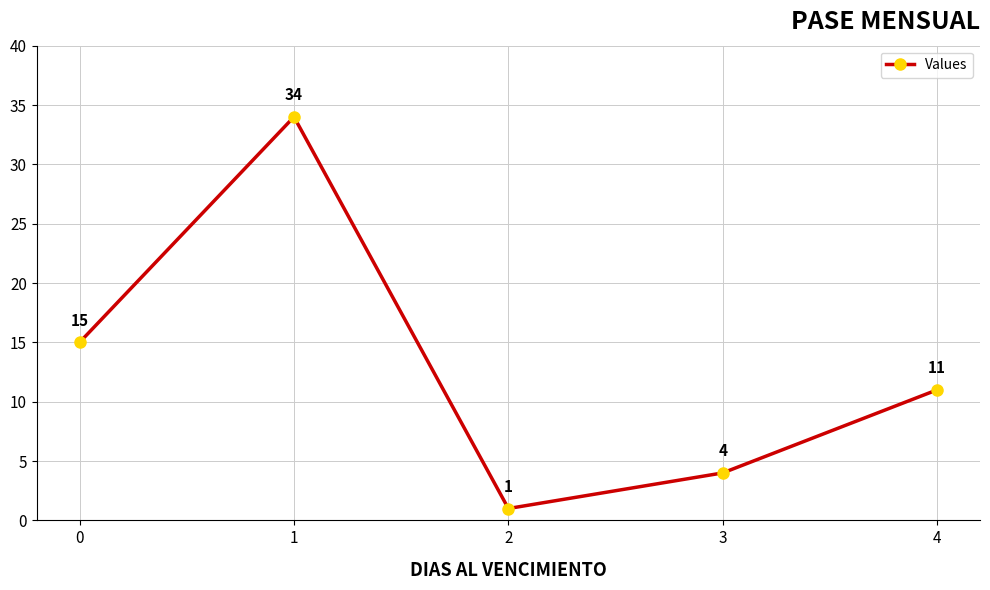

Reading left to right, extract all data points from this chart.

15	34	1	4	11